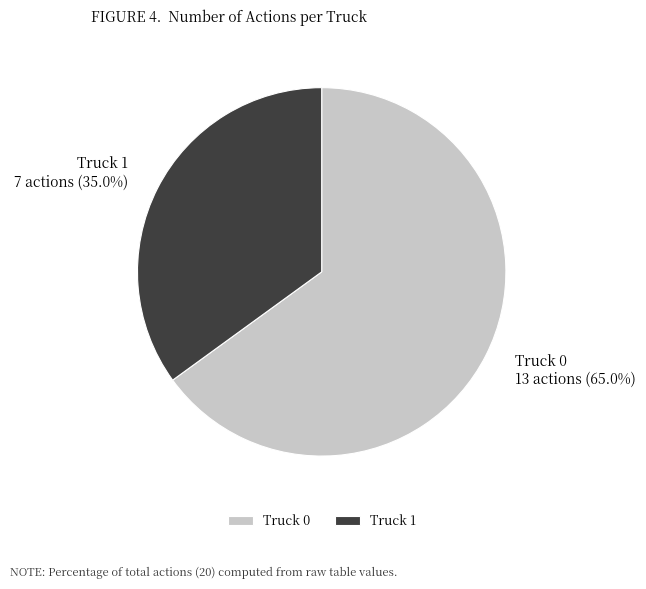

Which category has the smallest portion of the pie?

Truck 1